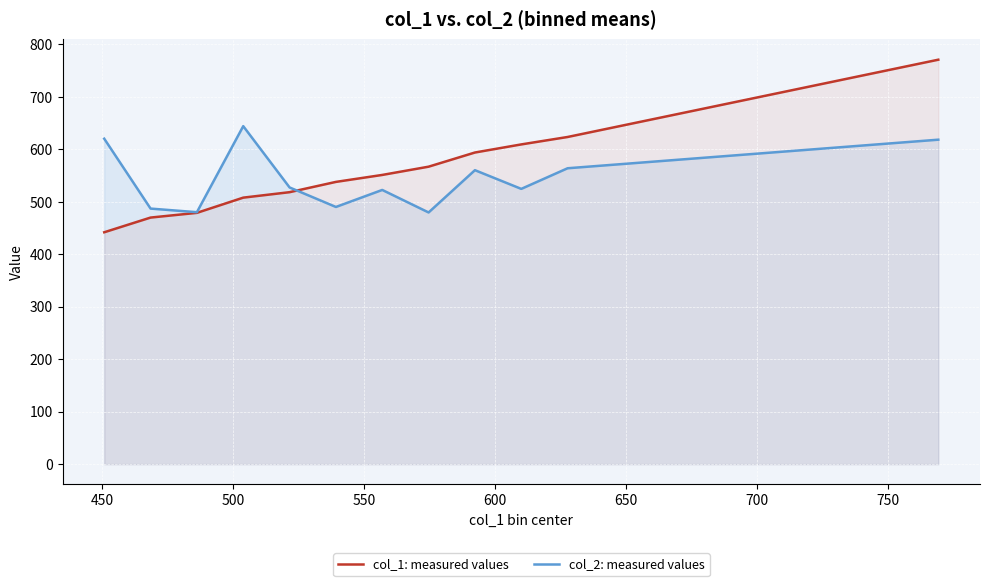

Which series ends up on top after the final intersection of col_1: measured values and col_2: measured values?

col_1: measured values